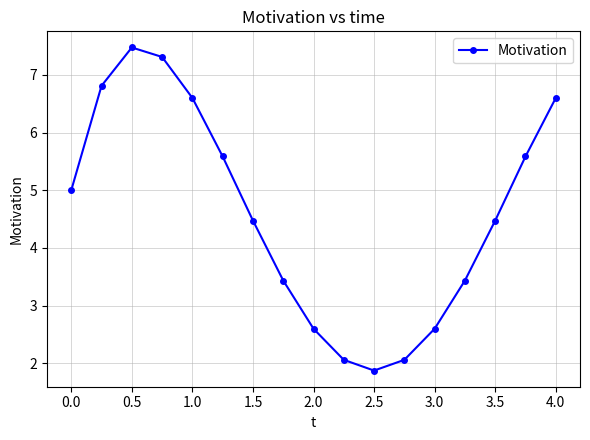

How many points are higher than both their immediate neighbors (excluding endpoints)?

1